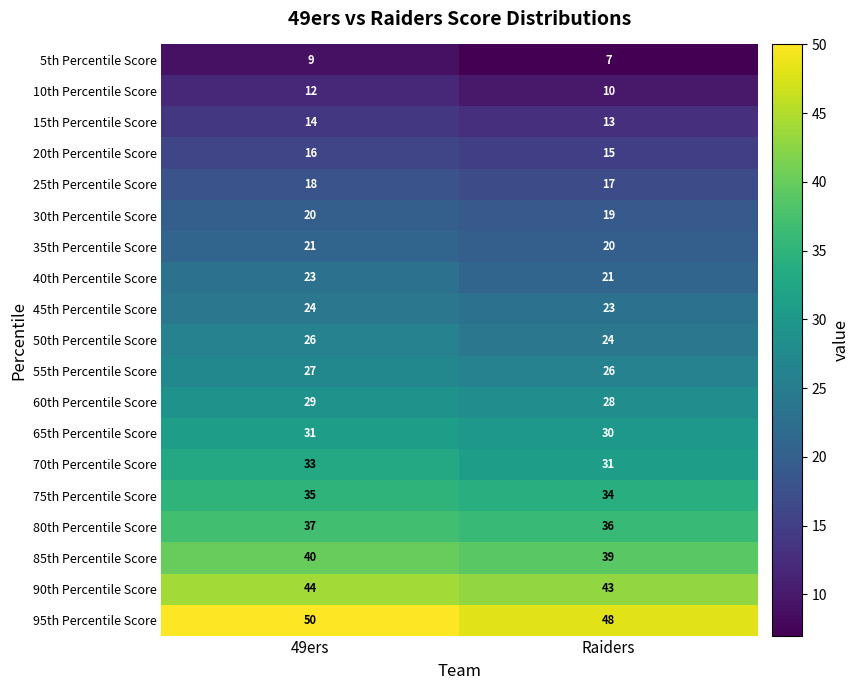

What is the highest value of the 95th Percentile Score series?

50